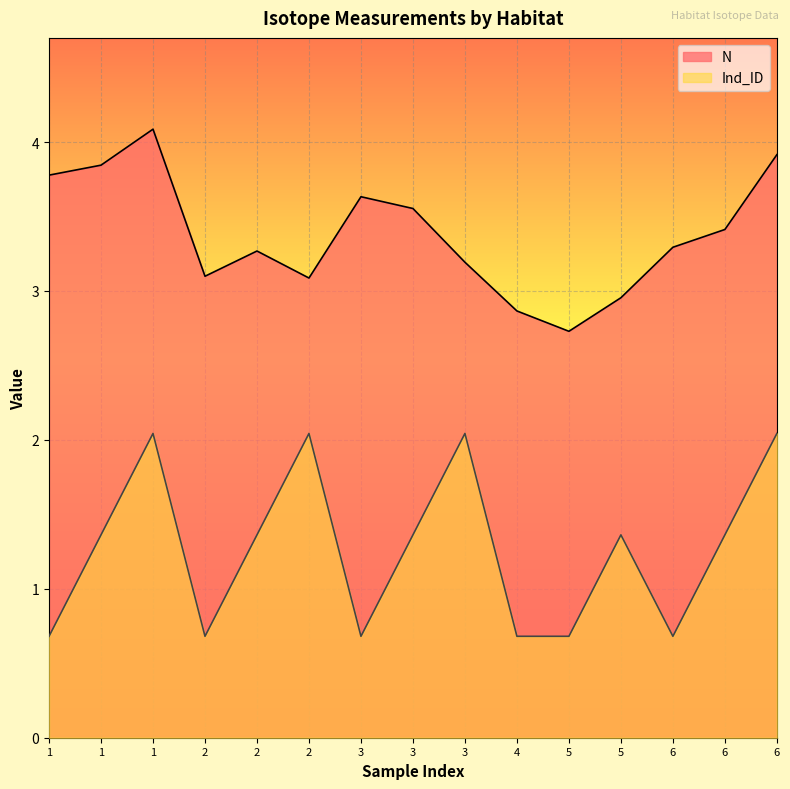

How many series are shown in this chart?

2